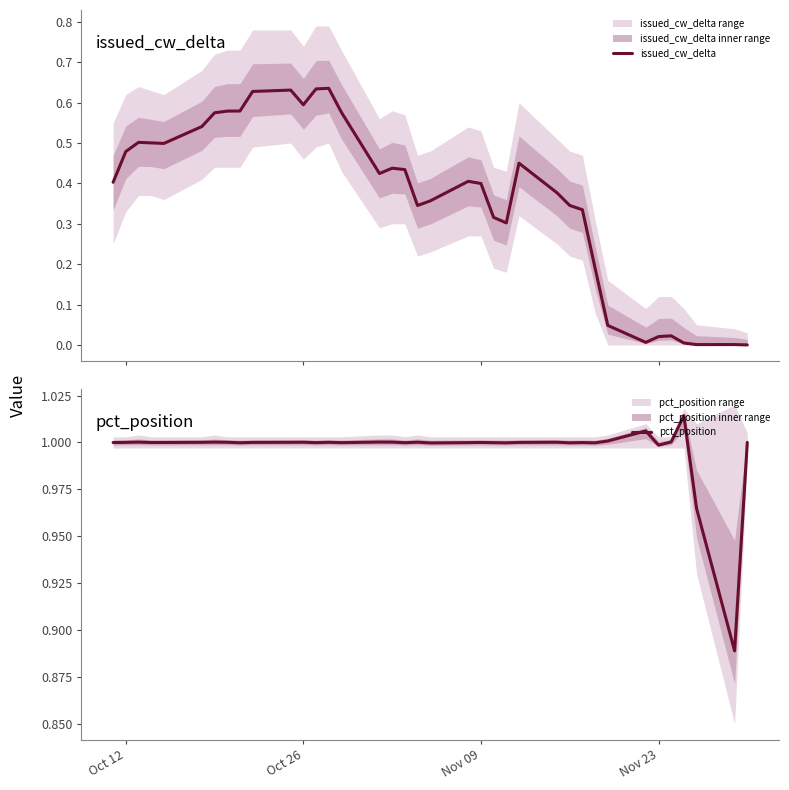

True or false: pct_position has a value of 1.0 at Nov 09.

True